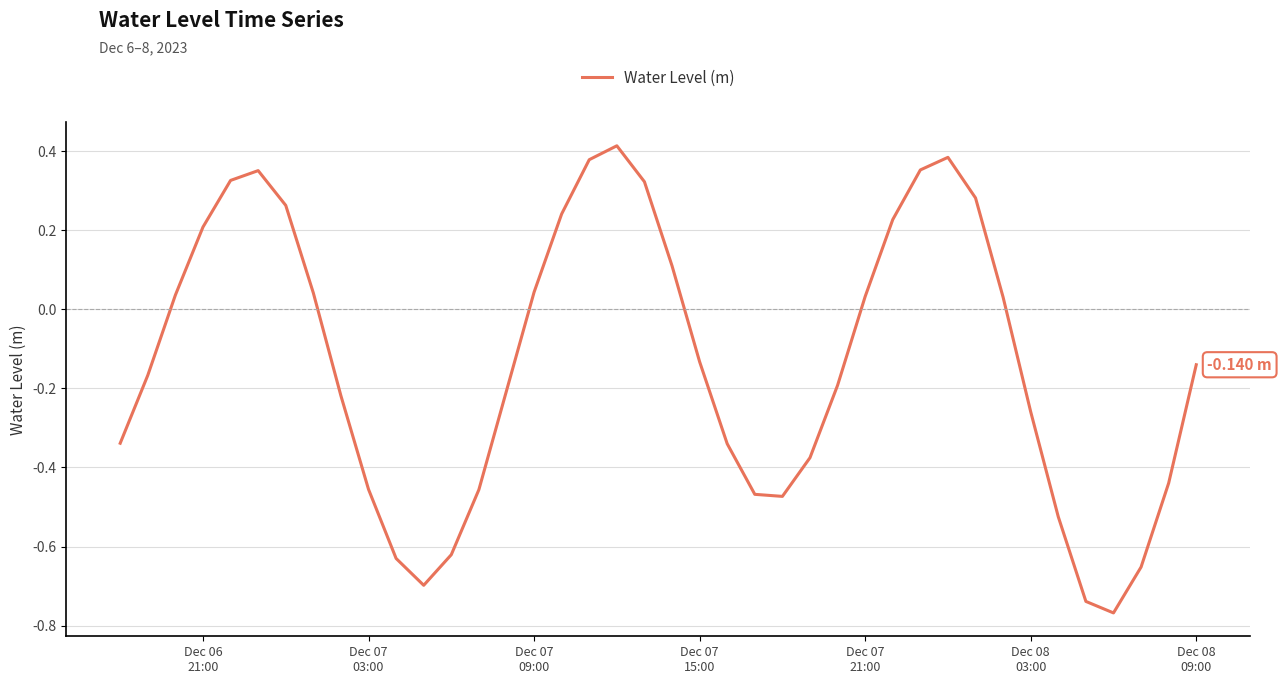

What is the difference between the maximum and minimum values?

1.2